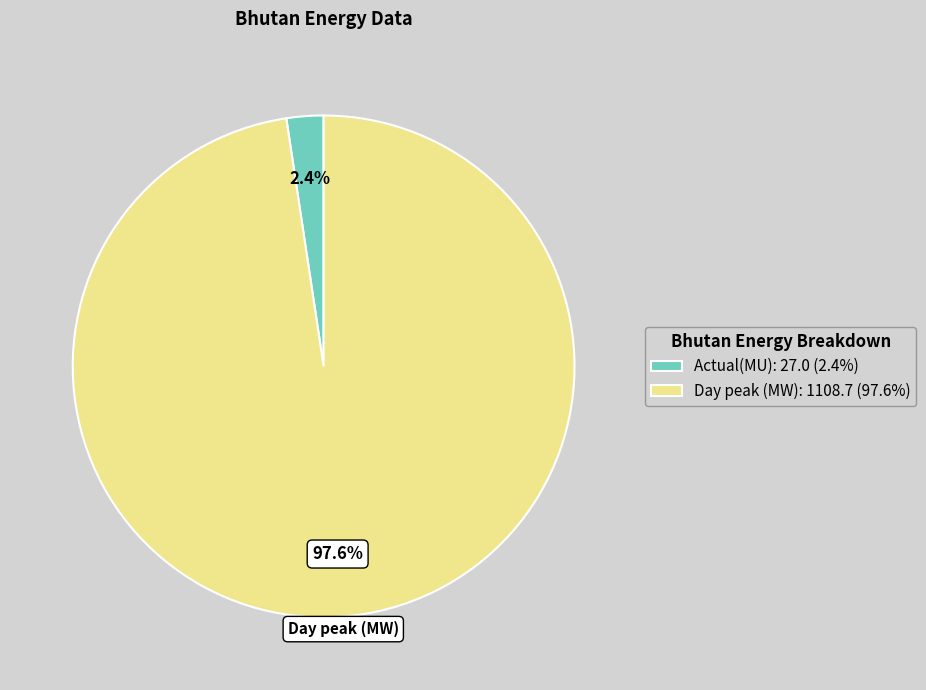

Is Actual(MU) the majority of the pie?

No